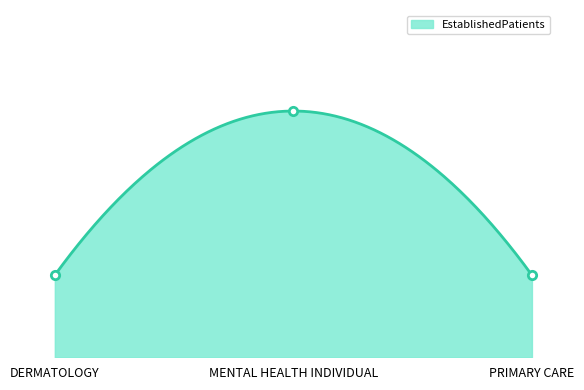

What is the difference between the maximum and second lowest values?

2.6